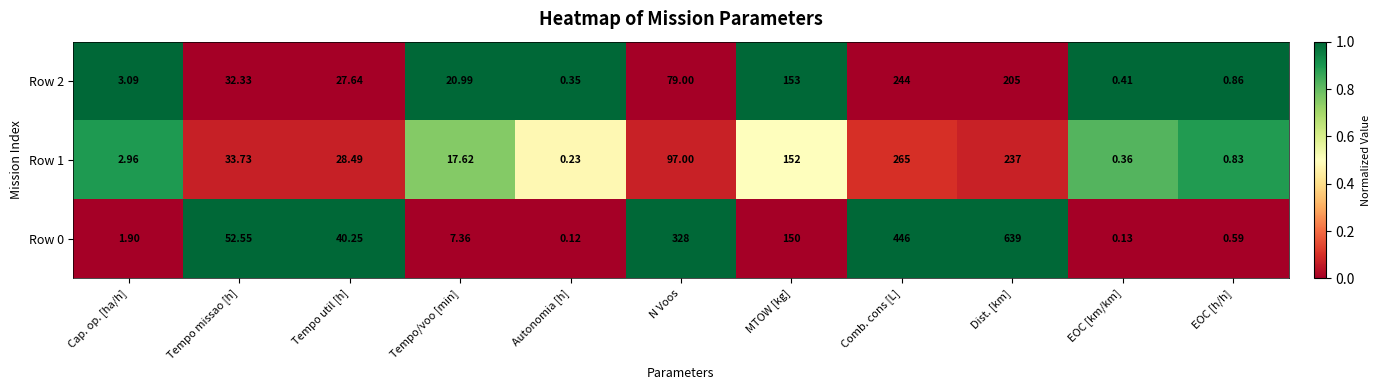

Which category has the lowest value in the Row 0 series?

Autonomia [h]